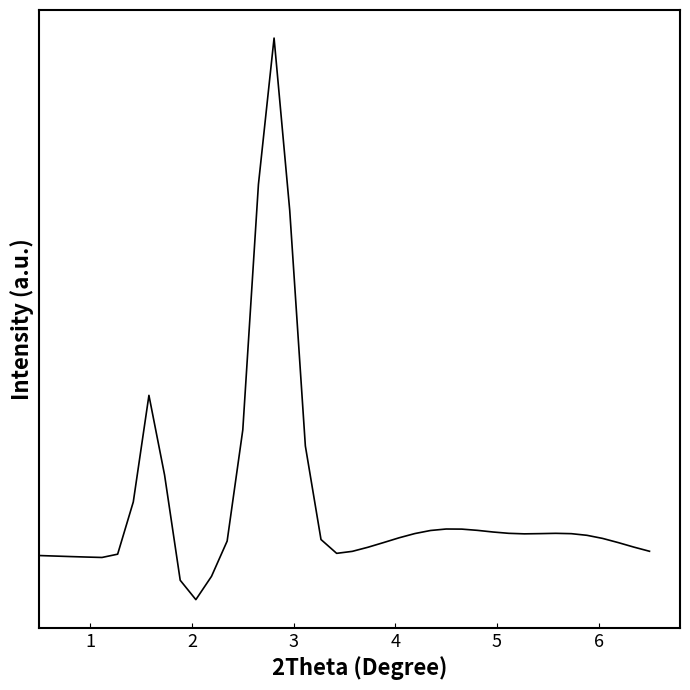

What is the sum of all values?

4981.5